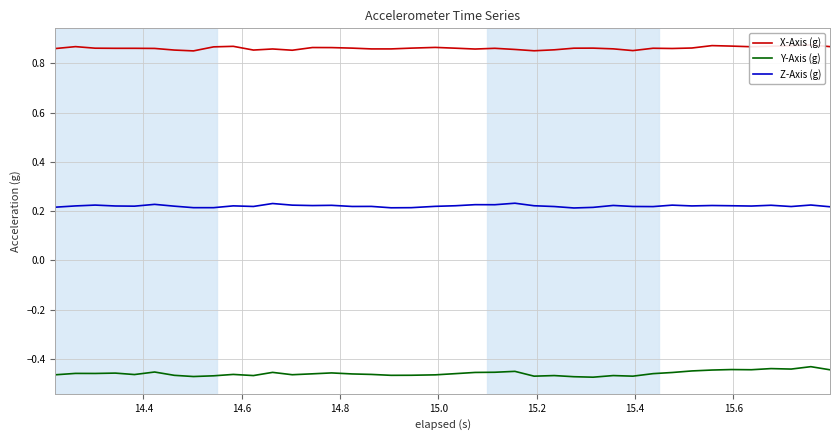

True or false: Z-Axis (g) and Y-Axis (g) cross at least once.

False